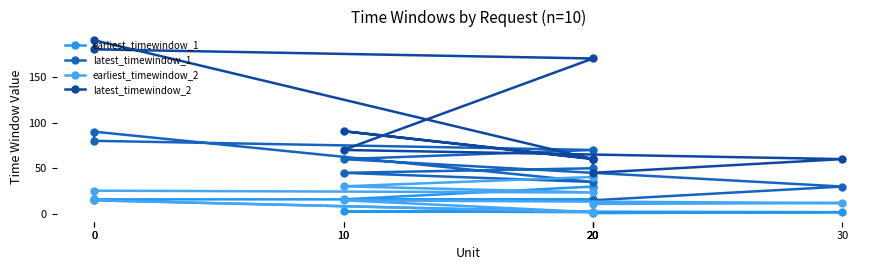

Does the chart have visible grid lines?

No